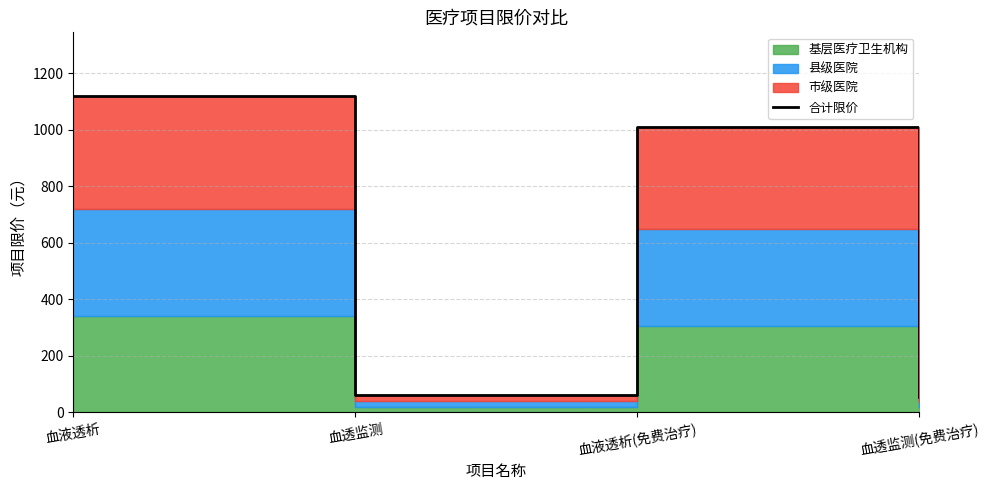

Rank the categories by value from lowest to highest.

血透监测(免费治疗), 血透监测, 血液透析(免费治疗), 血液透析